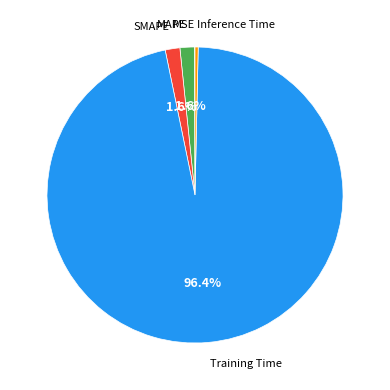

Is there a majority slice in this chart?

Yes